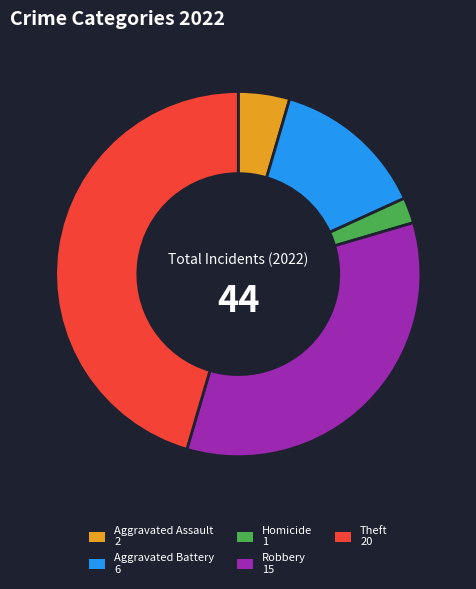

Is there any slice that represents more than half of the pie?

No